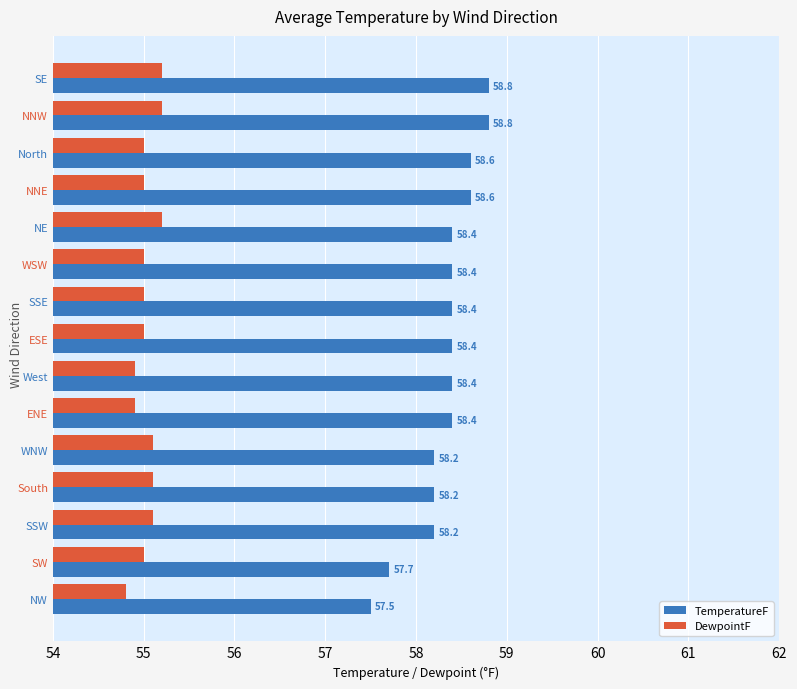

Which series has the largest range (max minus min)?

TemperatureF